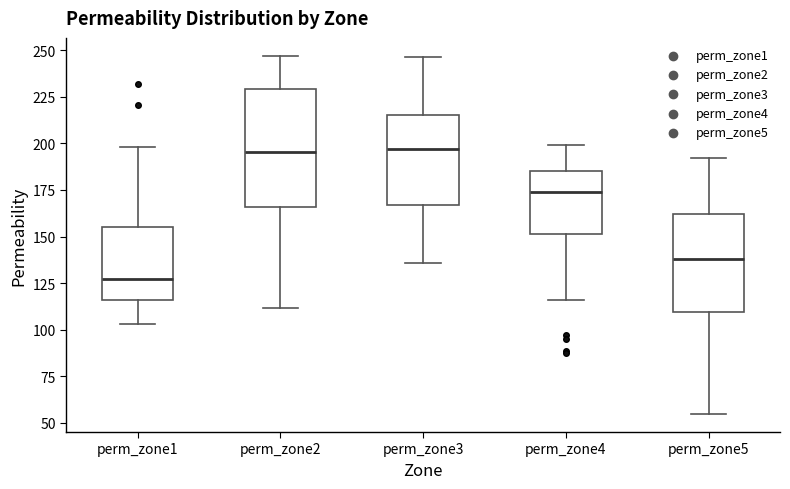

Which box is the tallest, from its lower edge to its upper edge?

perm_zone2